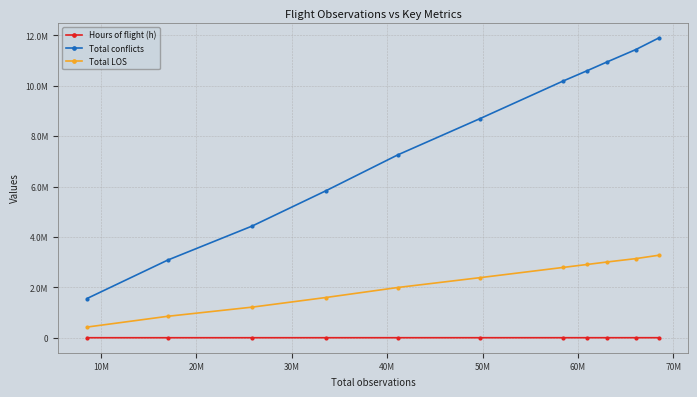

Does the chart display data point markers on the line(s)?

Yes